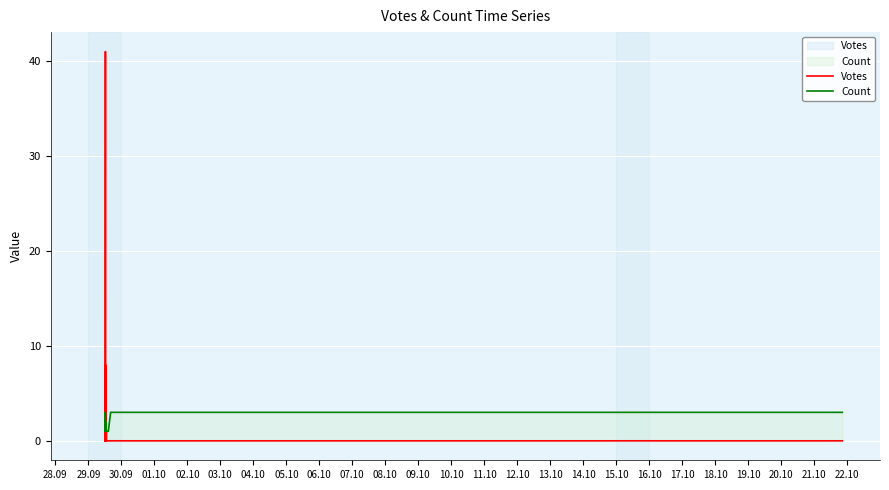

How many lines are shown in the chart?

2